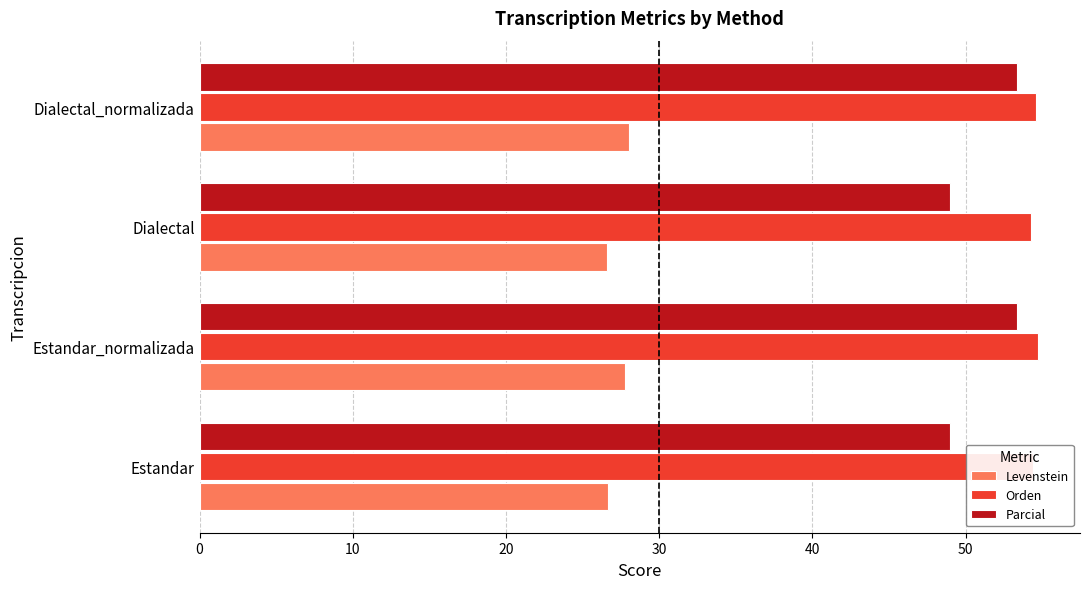

Which series has the largest total across all categories?

Orden